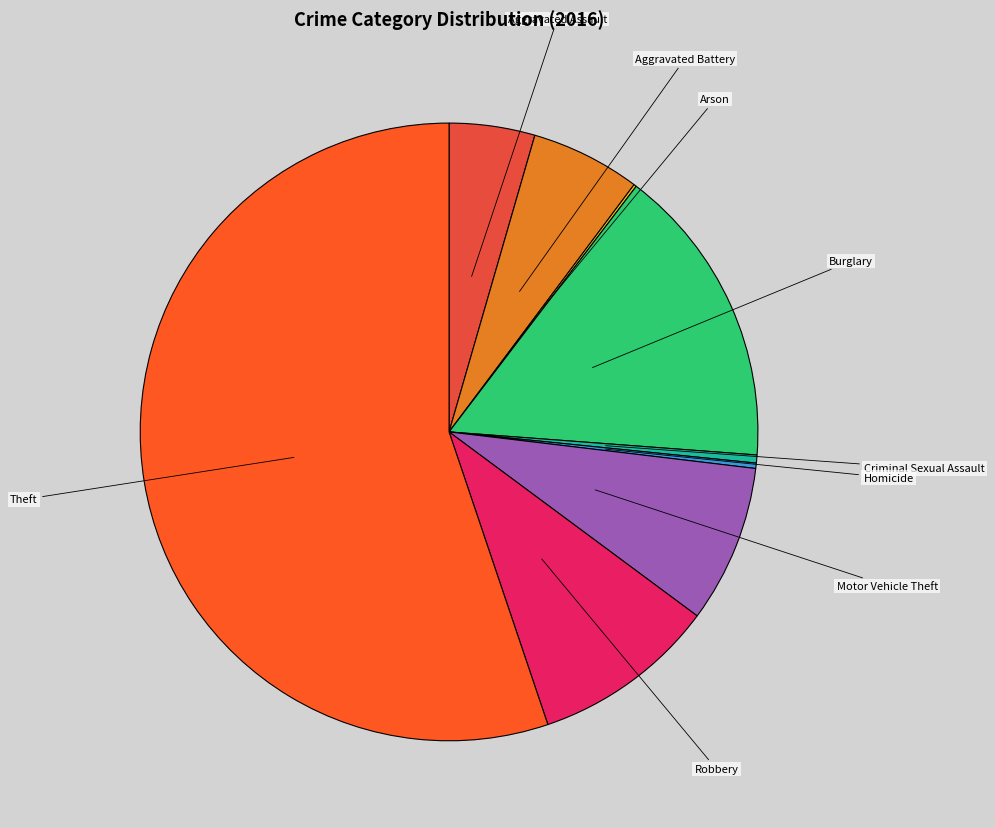

Is it true that Robbery is 10% of the pie?

True